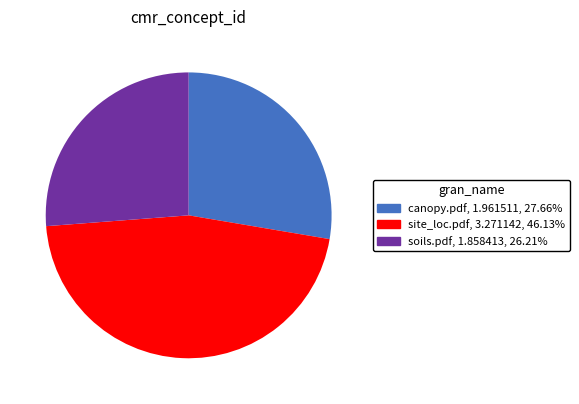

What is the smallest slice in the pie chart?

soils.pdf